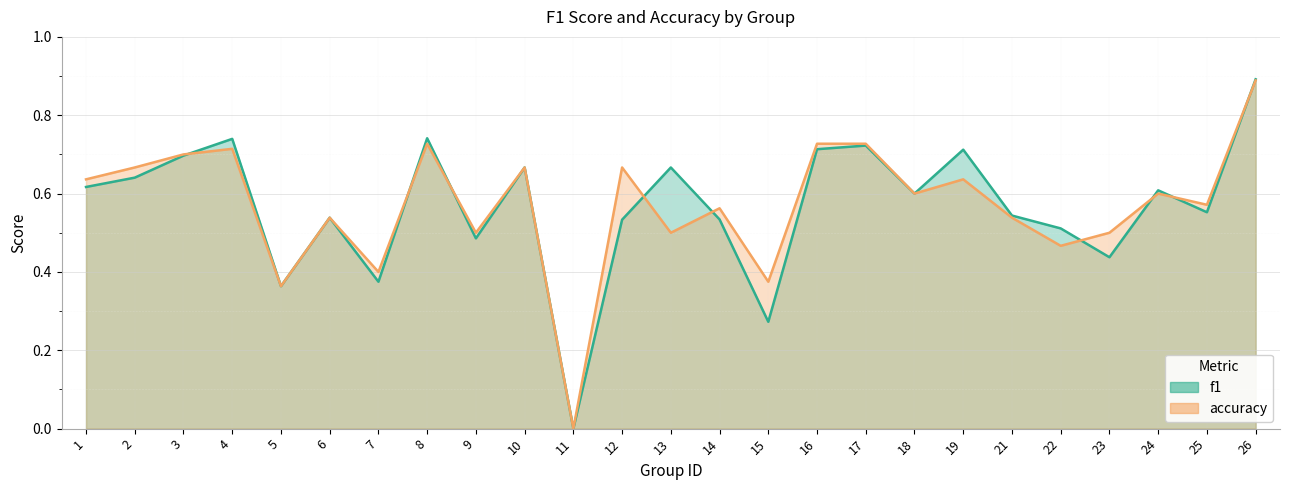

How many categories are shown in the chart?

25